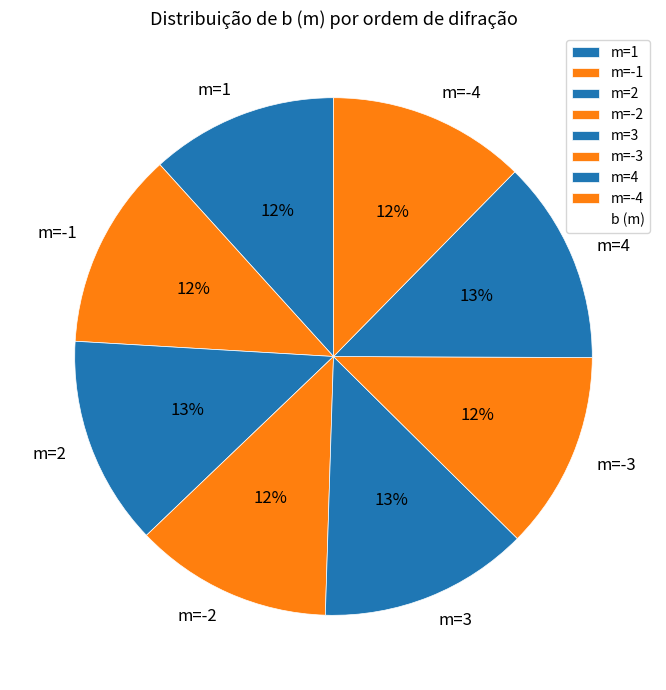

How many segments does this pie chart have?

8